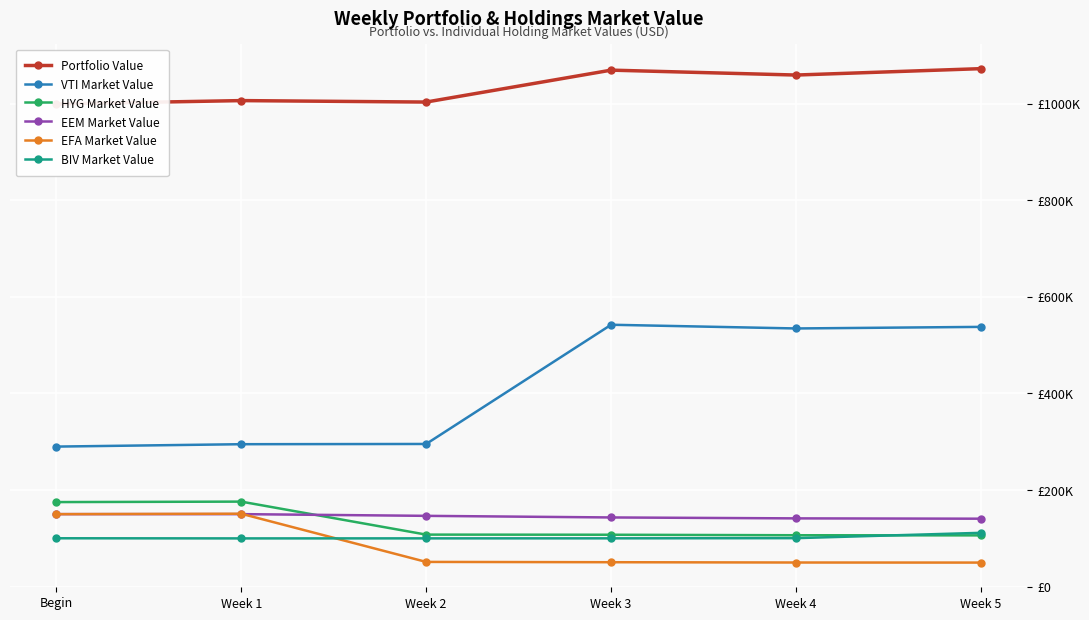

Is the value of HYG Market Value at Week 4 greater than the value of EEM Market Value at Week 4?

No